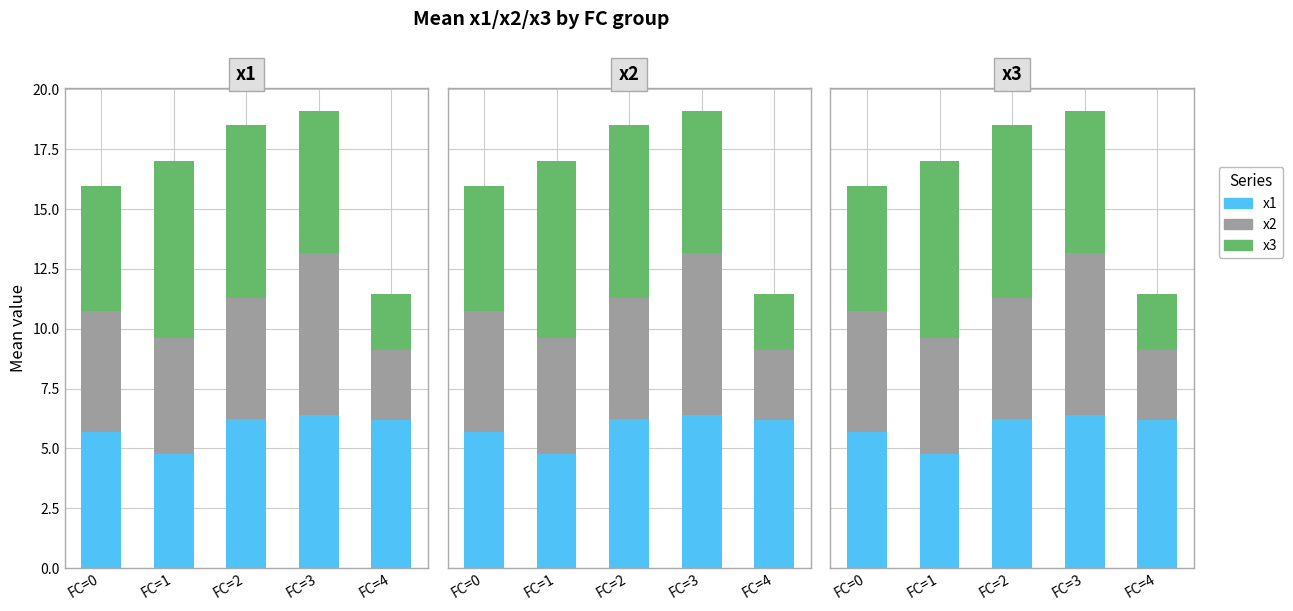

How many distinct data groups are displayed?

3